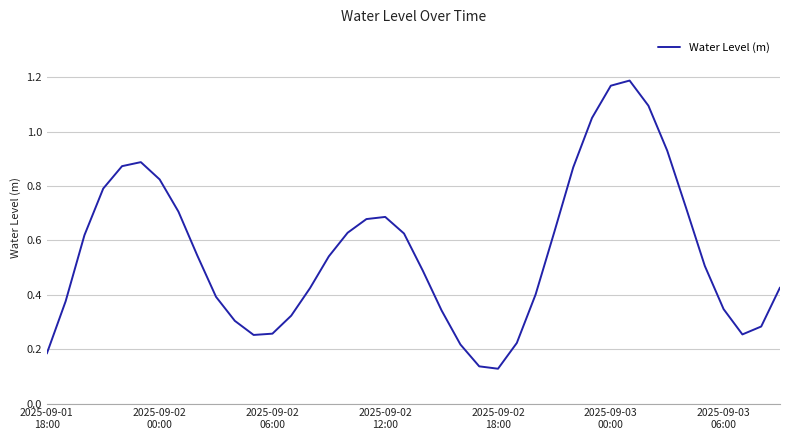

Does the chart display data point markers on the line(s)?

No